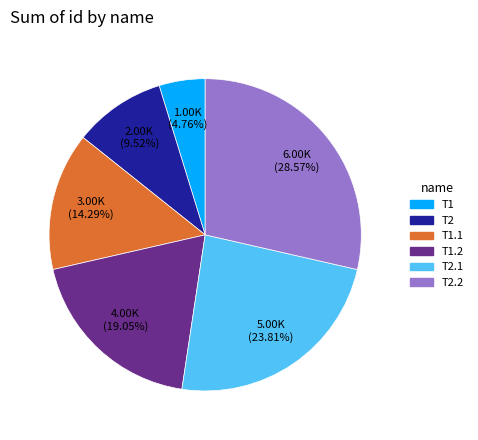

Does any single category account for the majority?

No